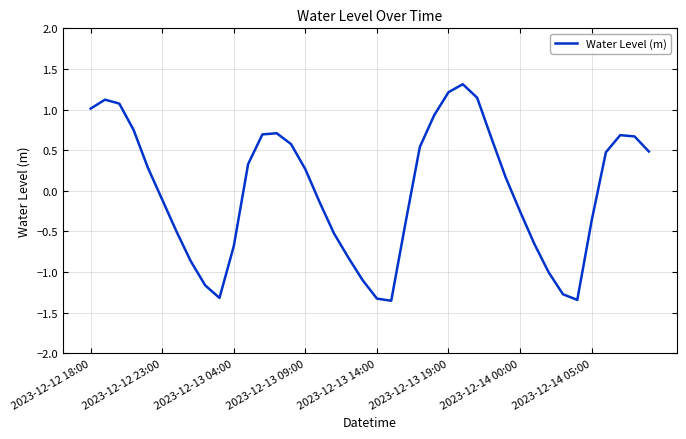

Reading left to right, what are all the values shown in this chart?

1.0	1.1	1.1	0.7	0.3	-0.1	-0.5	-0.9	-1.2	-1.3	-0.7	0.3	0.7	0.7	0.6	0.3	-0.1	-0.5	-0.8	-1.1	-1.3	-1.4	-0.4	0.5	0.9	1.2	1.3	1.1	0.6	0.2	-0.3	-0.7	-1.0	-1.3	-1.3	-0.4	0.5	0.7	0.7	0.5